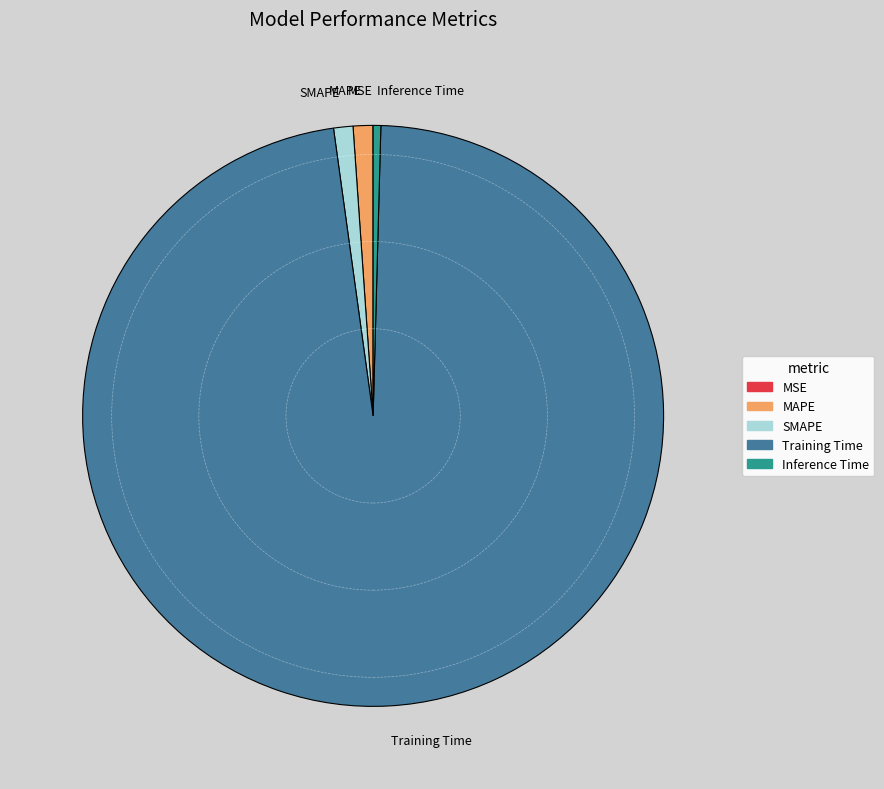

Is Training Time the majority of the pie?

Yes